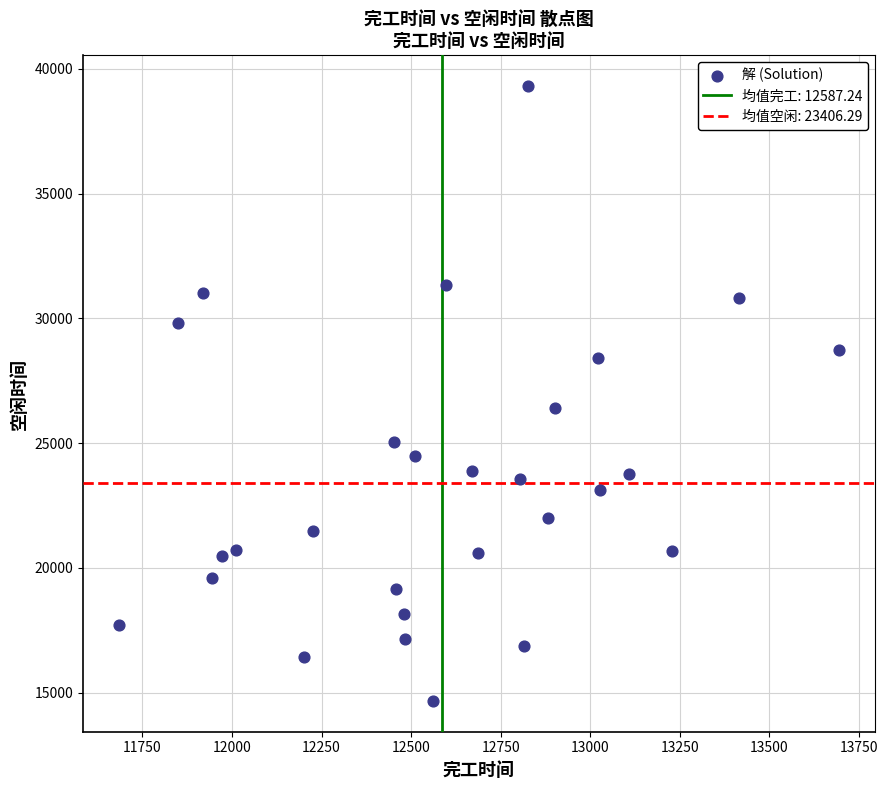

What is the range of X values (max minus min)?

2010.1